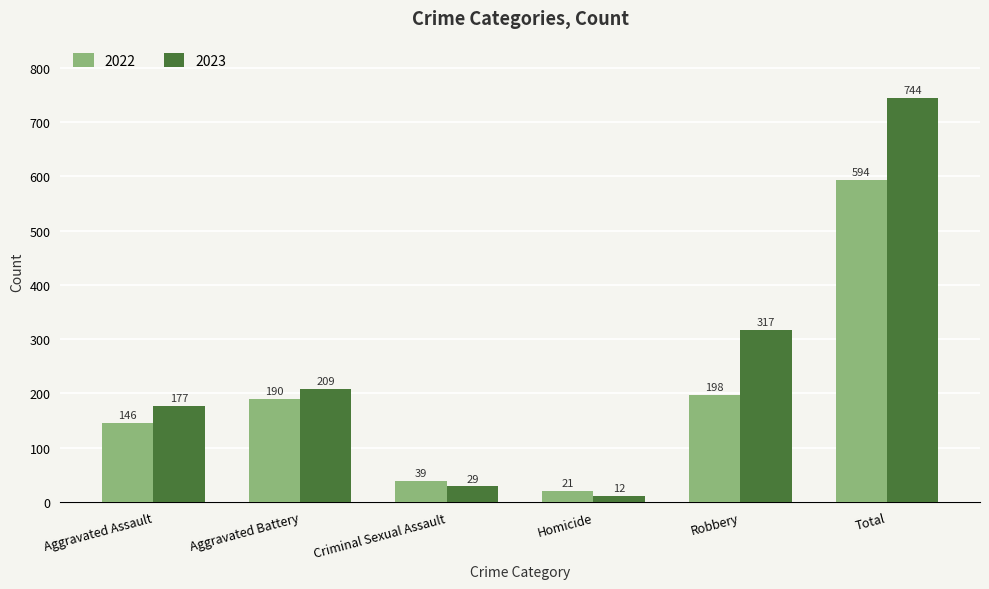

True or false: 2022 has a value of 190 at Aggravated Battery.

True